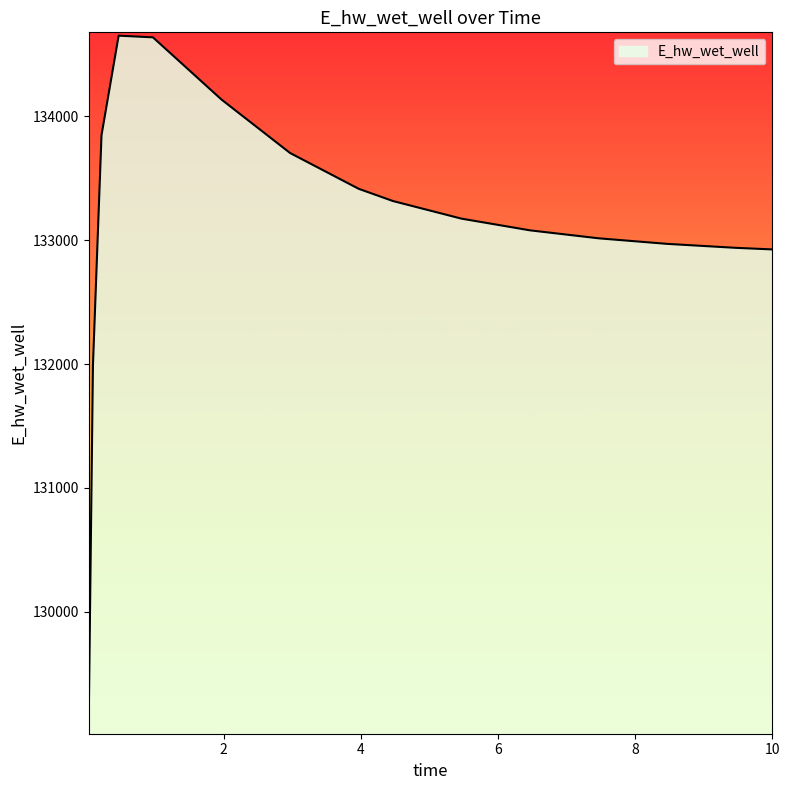

What is the minimum value shown in the chart?

129079.5